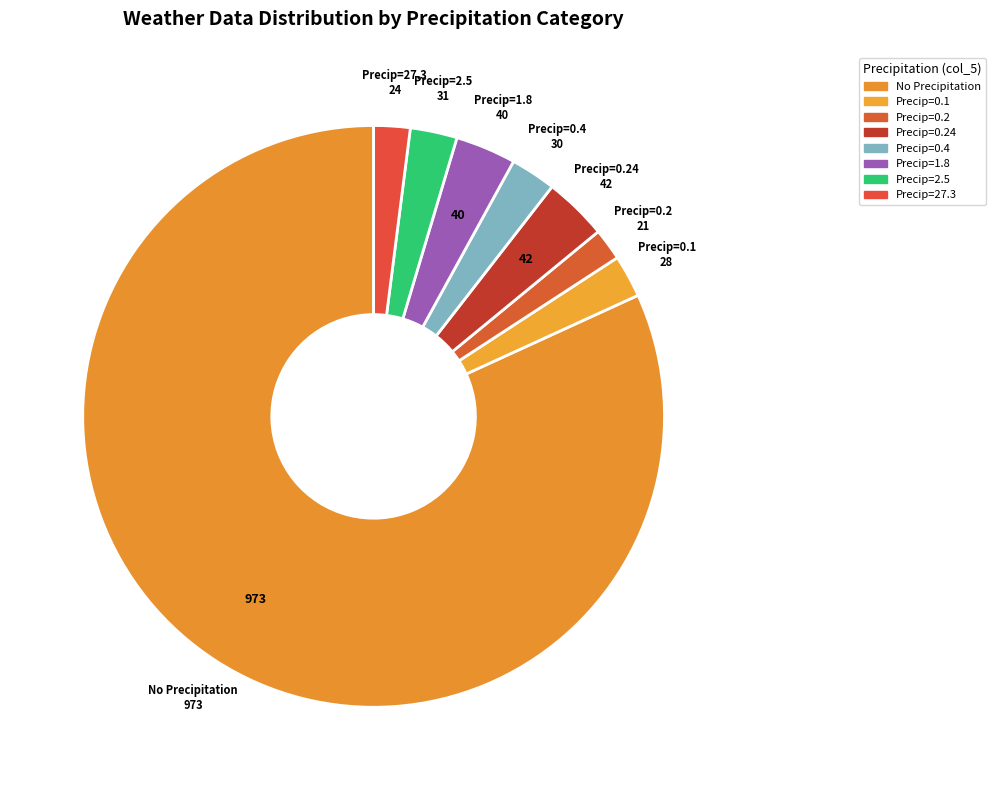

Count the number of slices in the pie.

8